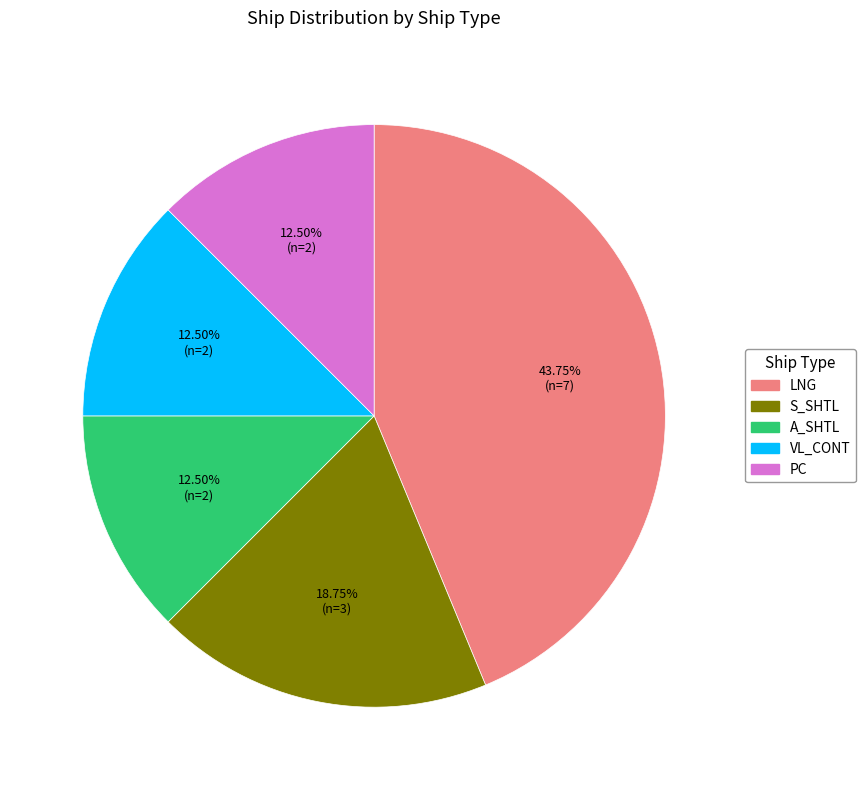

To the nearest percent, what is the difference between the largest and smallest slice percentages?

31%